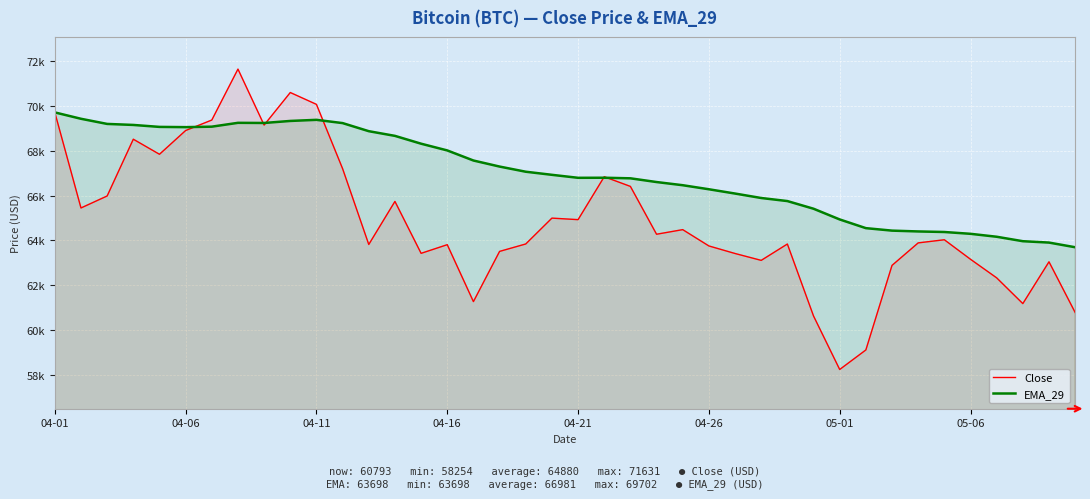

Does the chart display data point markers on the line(s)?

No